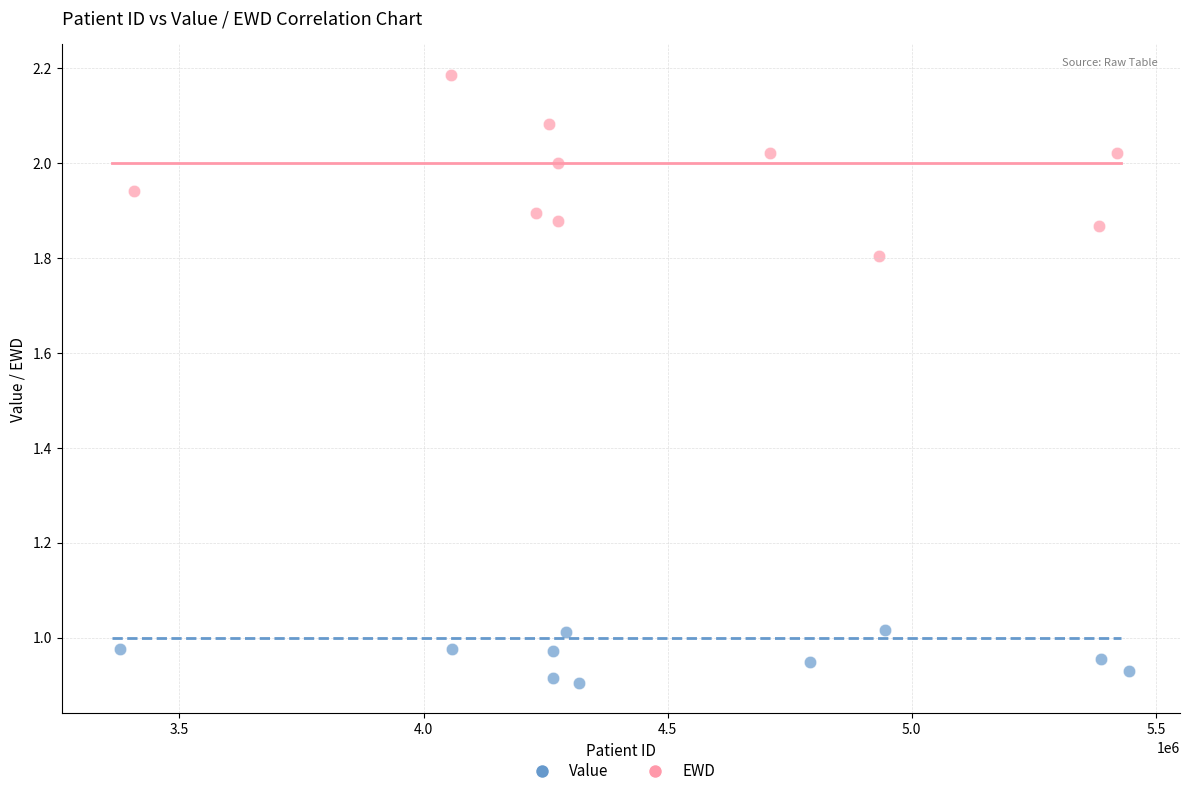

Which series has the largest Y range (max minus min)?

EWD